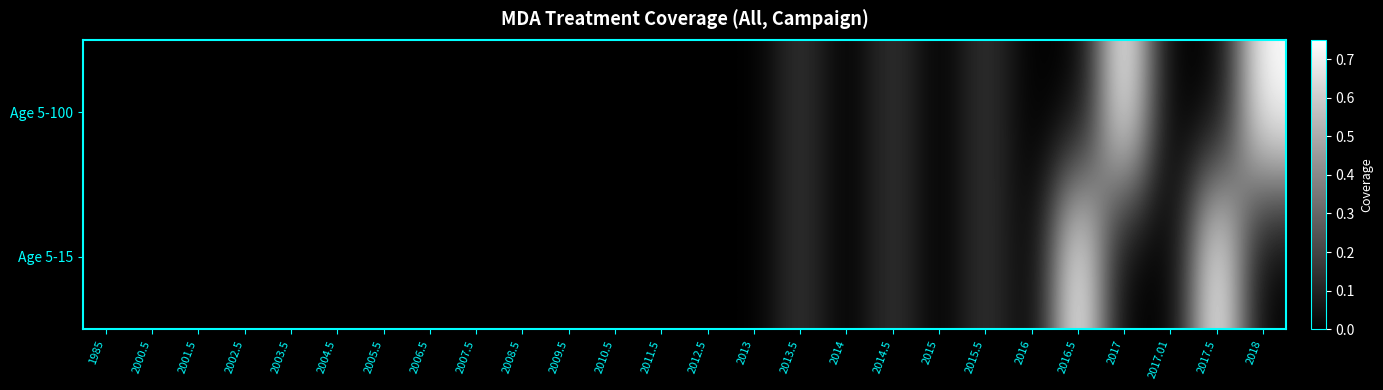

Reading left to right, transcribe all the data shown in this chart.

Age 5-100: 1985=0.0	2000.5=0.0	2001.5=0.0	2002.5=0.0	2003.5=0.0	2004.5=0.0	2005.5=0.0	2006.5=0.0	2007.5=0.0	2008.5=0.0	2009.5=0.0	2010.5=0.0	2011.5=0.0	2012.5=0.0	2013=0.0	2013.5=0.1	2014=0.0	2014.5=0.1	2015=0.0	2015.5=0.1	2016=0.0	2016.5=0.0	2017=0.8	2017.01=0.0	2017.5=0.0	2018=0.8
Age 5-15: 1985=0.0	2000.5=0.0	2001.5=0.0	2002.5=0.0	2003.5=0.0	2004.5=0.0	2005.5=0.0	2006.5=0.0	2007.5=0.0	2008.5=0.0	2009.5=0.0	2010.5=0.0	2011.5=0.0	2012.5=0.0	2013=0.0	2013.5=0.1	2014=0.0	2014.5=0.1	2015=0.0	2015.5=0.1	2016=0.0	2016.5=0.8	2017=0.0	2017.01=0.0	2017.5=0.8	2018=0.0